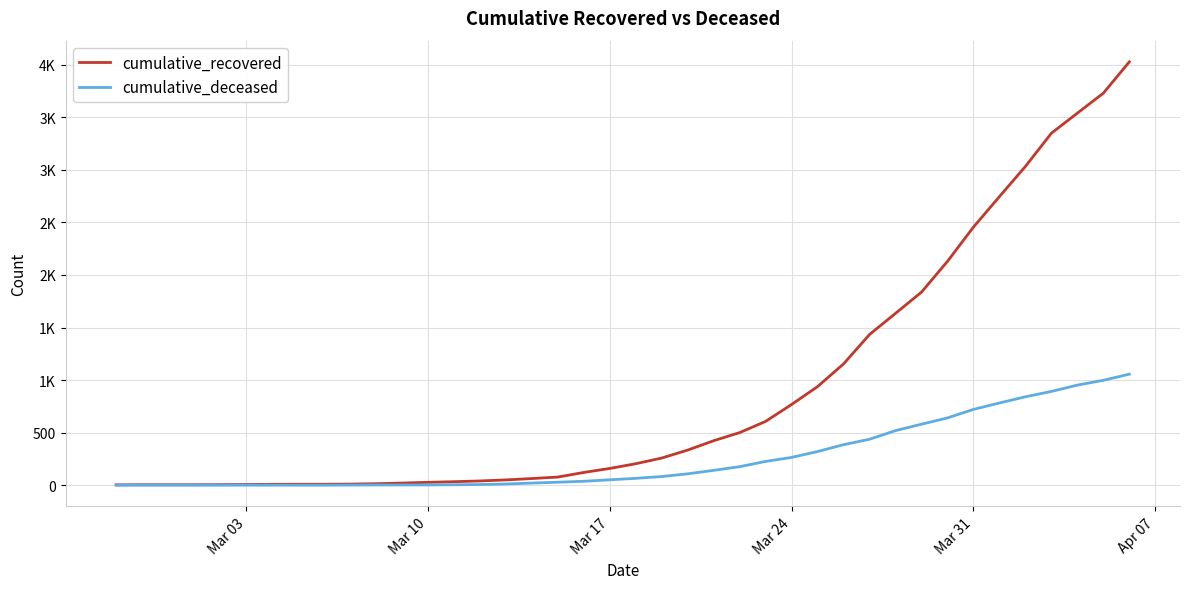

What are all the series names shown in the legend?

cumulative_recovered, cumulative_deceased